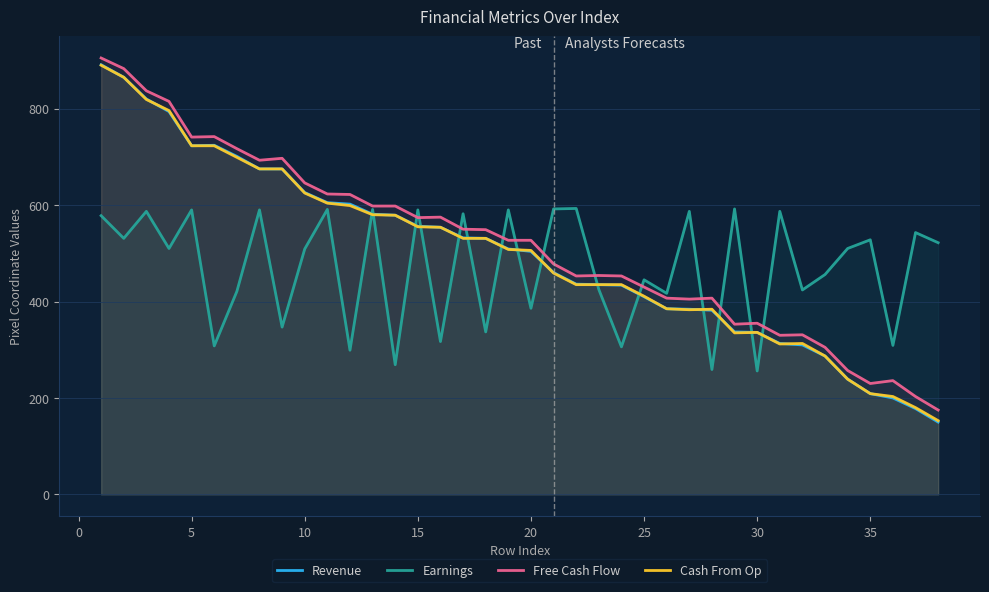

True or false: Earnings and Cash From Op cross at least once.

True